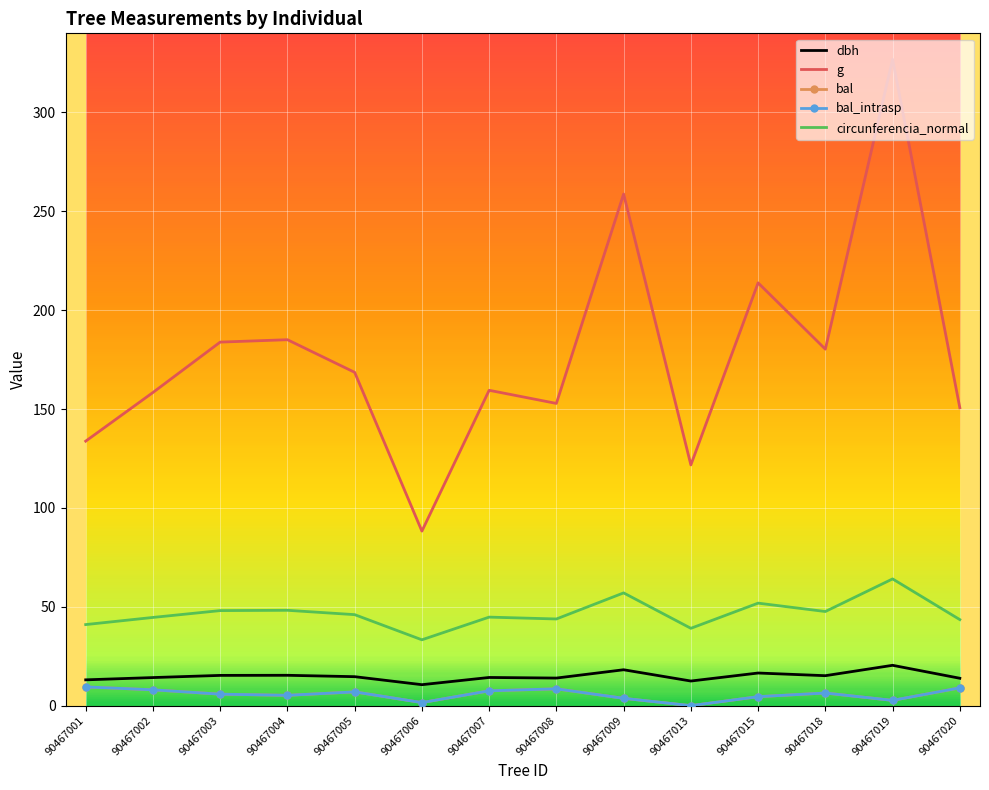

Reading left to right, list all the values displayed in this chart.

dbh: 90467001=13.1	90467002=14.2	90467003=15.3	90467004=15.3	90467005=14.7	90467006=10.6	90467007=14.2	90467008=13.9	90467009=18.1	90467013=12.4	90467015=16.5	90467018=15.2	90467019=20.4	90467020=13.8
g: 90467001=133.8	90467002=158.4	90467003=183.8	90467004=185.1	90467005=168.6	90467006=88.2	90467007=159.5	90467008=152.8	90467009=258.7	90467013=121.7	90467015=213.8	90467018=180.3	90467019=326.9	90467020=150.7
bal: 90467001=9.5	90467002=8.0	90467003=5.8	90467004=5.2	90467005=7.0	90467006=1.6	90467007=7.5	90467008=8.5	90467009=3.7	90467013=0.0	90467015=4.5	90467018=6.4	90467019=2.7	90467020=9.0
bal_intrasp: 90467001=9.5	90467002=8.0	90467003=5.8	90467004=5.2	90467005=7.0	90467006=1.6	90467007=7.5	90467008=8.5	90467009=3.7	90467013=0.0	90467015=4.5	90467018=6.4	90467019=2.7	90467020=9.0
circunferencia_normal: 90467001=41.0	90467002=44.6	90467003=48.1	90467004=48.2	90467005=46.0	90467006=33.3	90467007=44.8	90467008=43.8	90467009=57.0	90467013=39.1	90467015=51.8	90467018=47.6	90467019=64.1	90467020=43.5